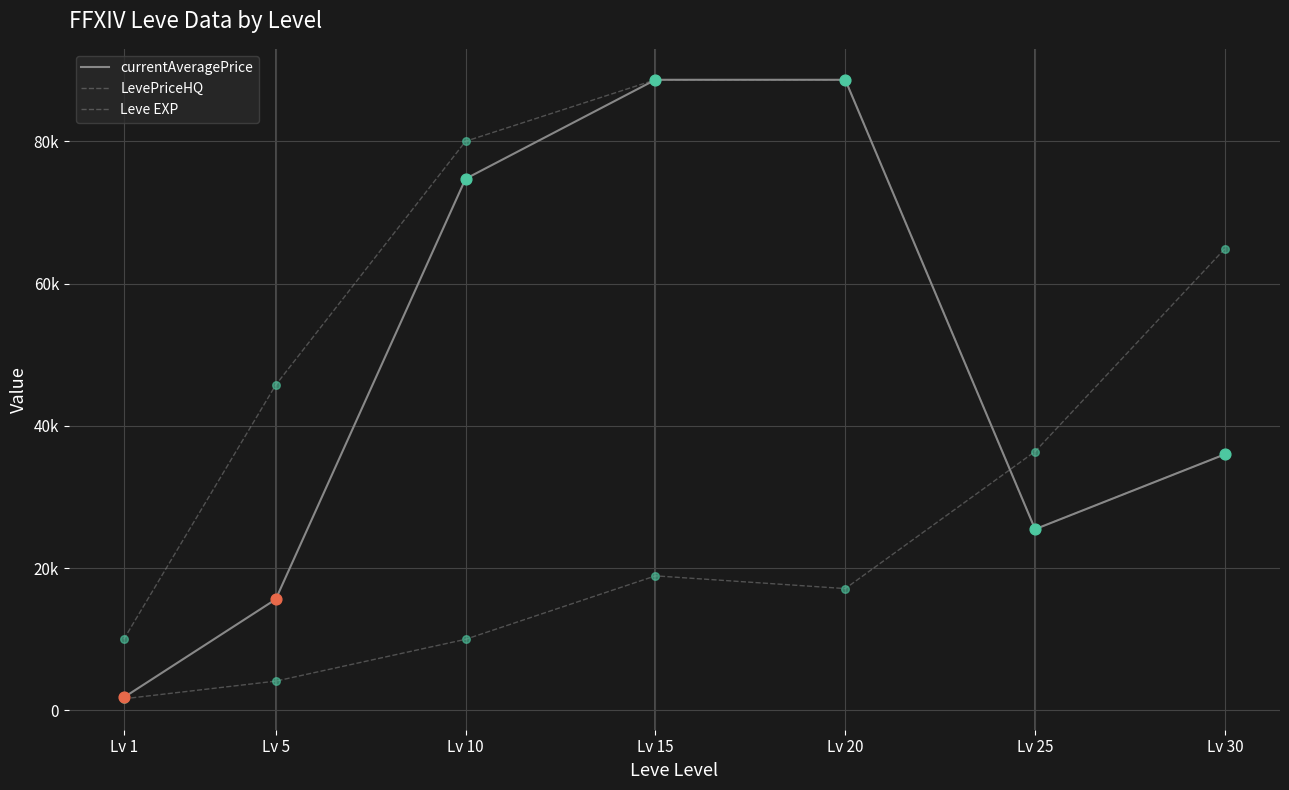

Which series has the largest total across all categories?

LevePriceHQ